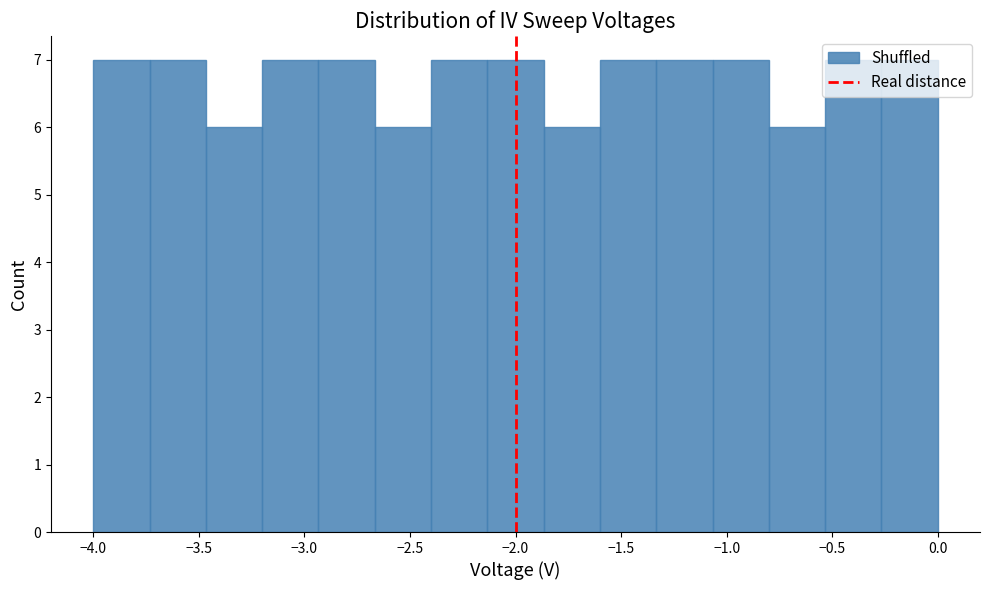

Reading left to right, transcribe this chart: for each bar, give the range it covers on the x-axis and its height. Neither the bar edges nor the heights are printed on the chart, so give them approximately, as read against the axes.

-4.00 to -3.75: 7
-3.75 to -3.45: 7
-3.45 to -3.20: 6
-3.20 to -2.95: 7
-2.95 to -2.65: 7
-2.65 to -2.40: 6
-2.40 to -2.15: 7
-2.15 to -1.85: 7
-1.85 to -1.60: 6
-1.60 to -1.35: 7
-1.35 to -1.05: 7
-1.05 to -0.80: 7
-0.80 to -0.55: 6
-0.55 to -0.25: 7
-0.25 to 0.00: 7